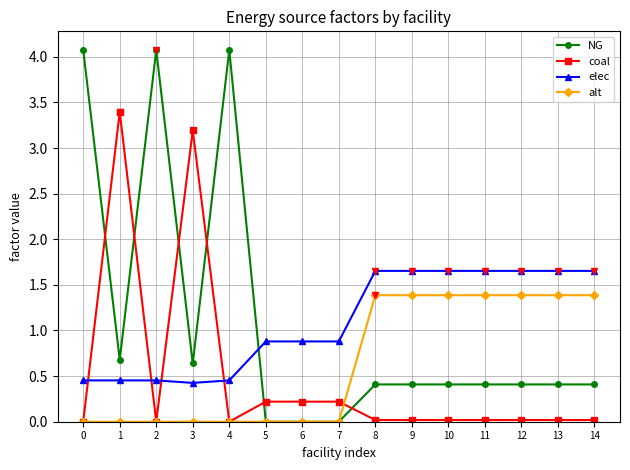

True or false: coal has more than 0 interior local peaks.

True